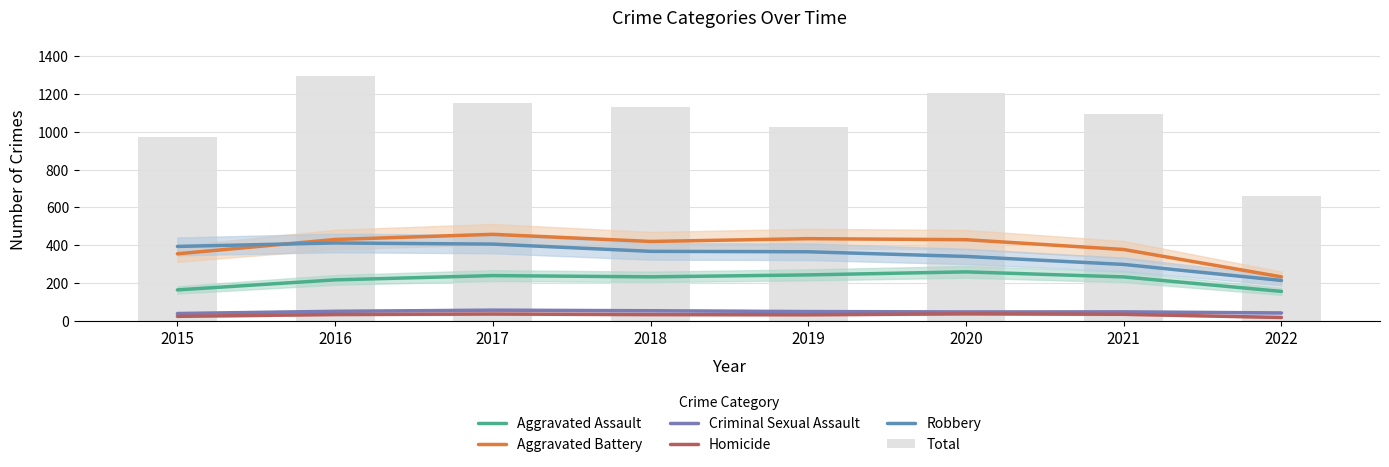

How many data points in Total are less than 1129?

4